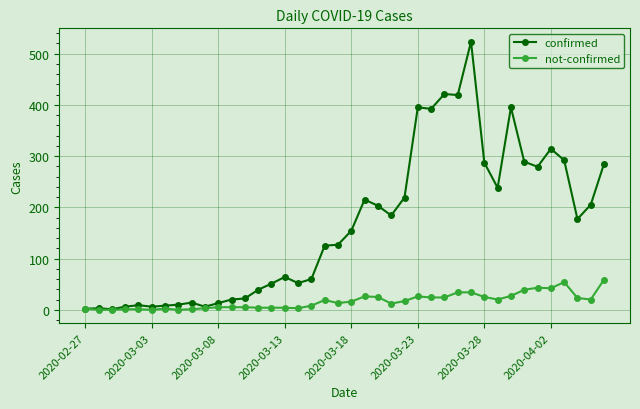

Rank the series by their maximum value, from lowest to highest.

not-confirmed, confirmed